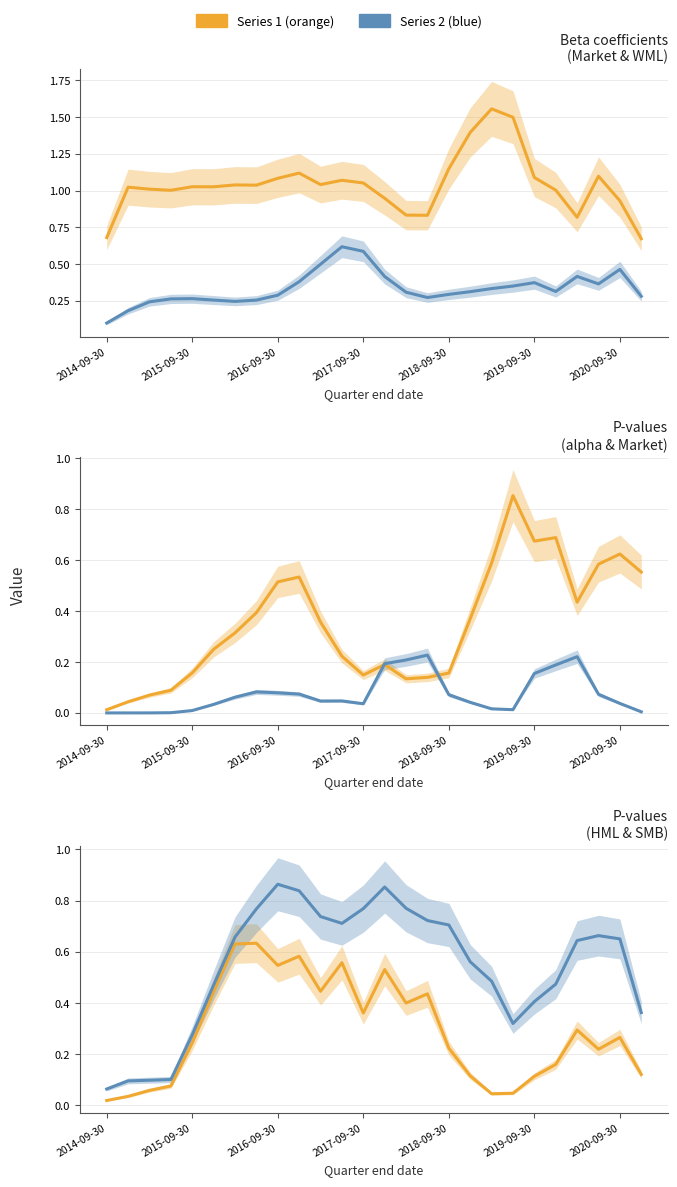

At which category is the sum across all series the highest?

9